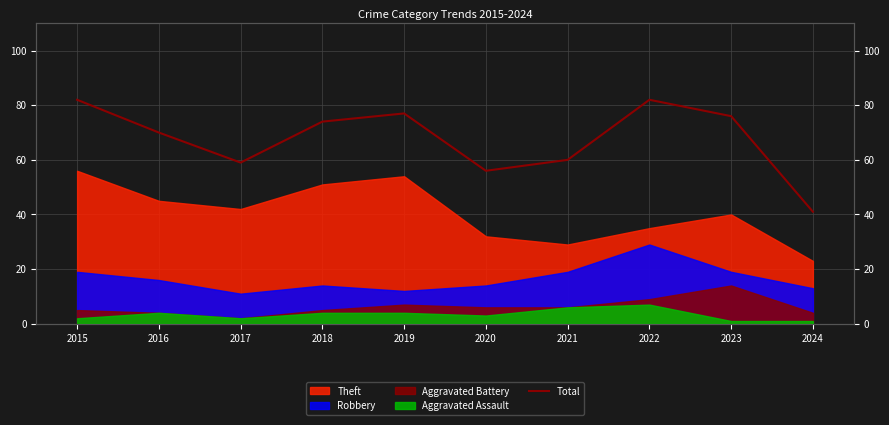

What is the change in value from 2017 to 2023?

+17